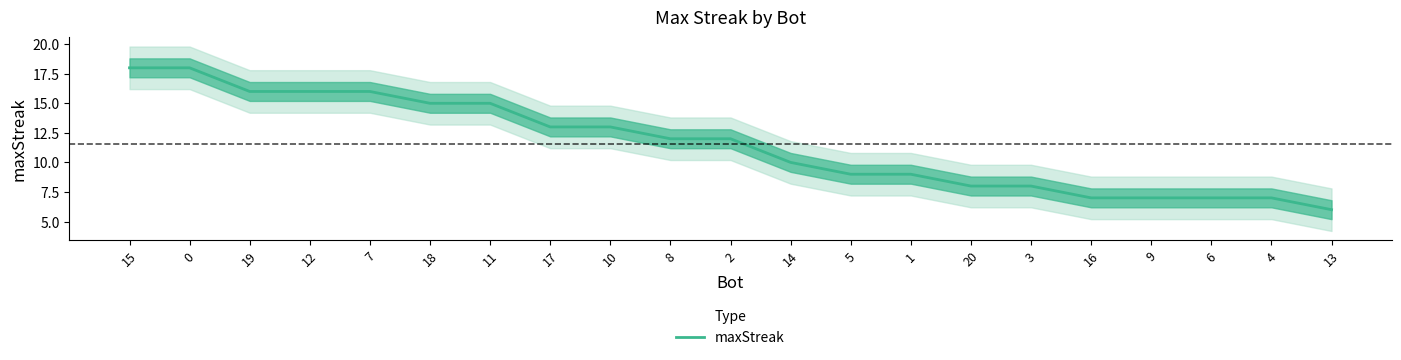

Reading right to left, what are all the values shown in this chart?

6	7	7	7	7	8	8	9	9	10	12	12	13	13	15	15	16	16	16	18	18